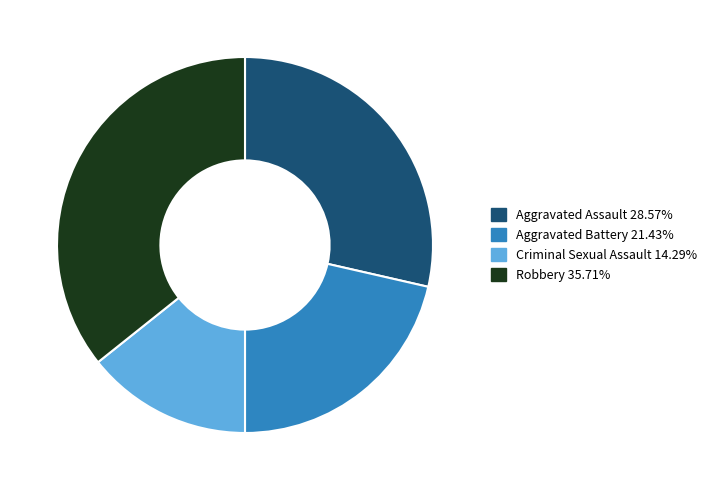

Which has a higher value, Aggravated Assault or Robbery?

Robbery